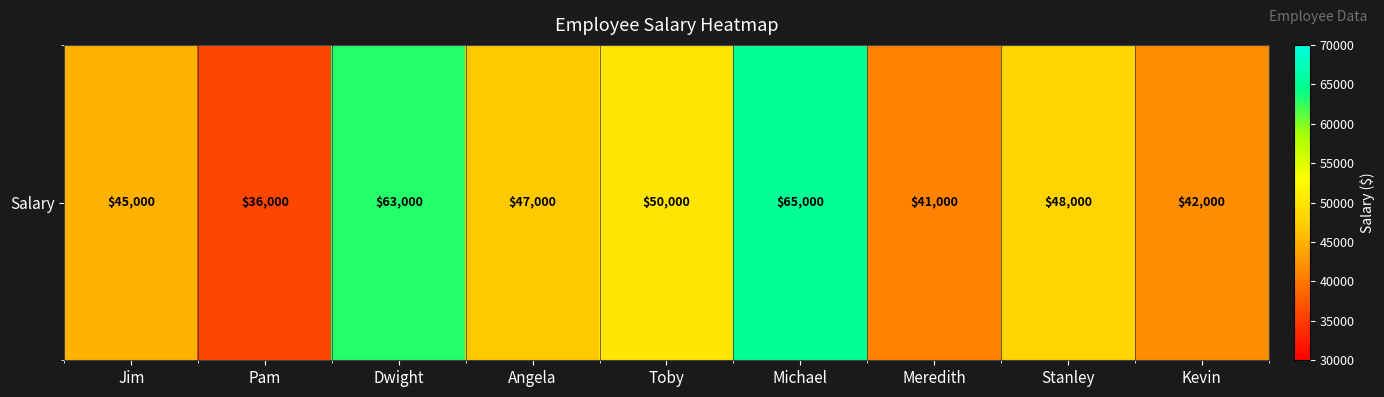

Is it true that the value at Toby is 50000?

True